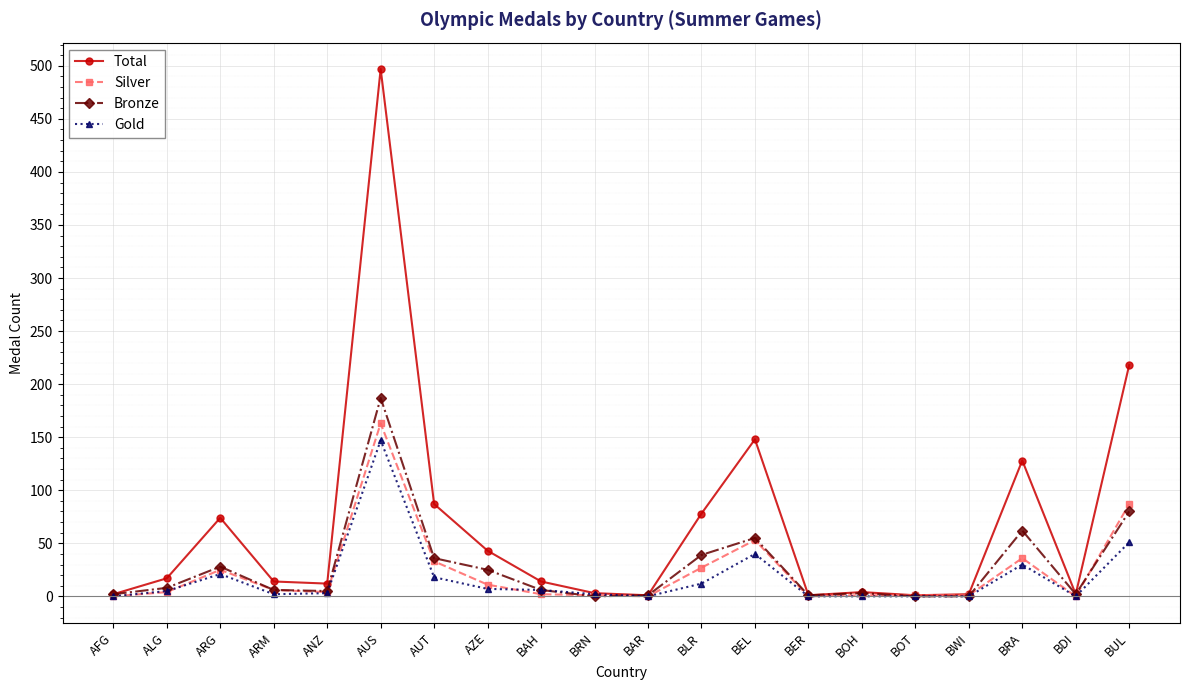

At which category is the sum across all series the highest?

AUS